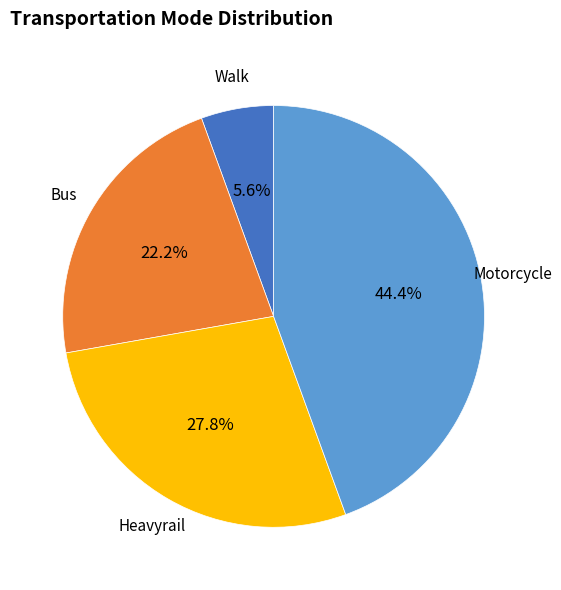

Is there any slice that represents more than half of the pie?

No